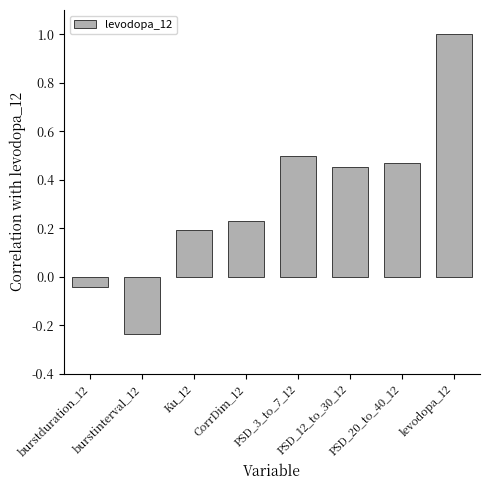

Which category has the highest value across all series?

levodopa_12